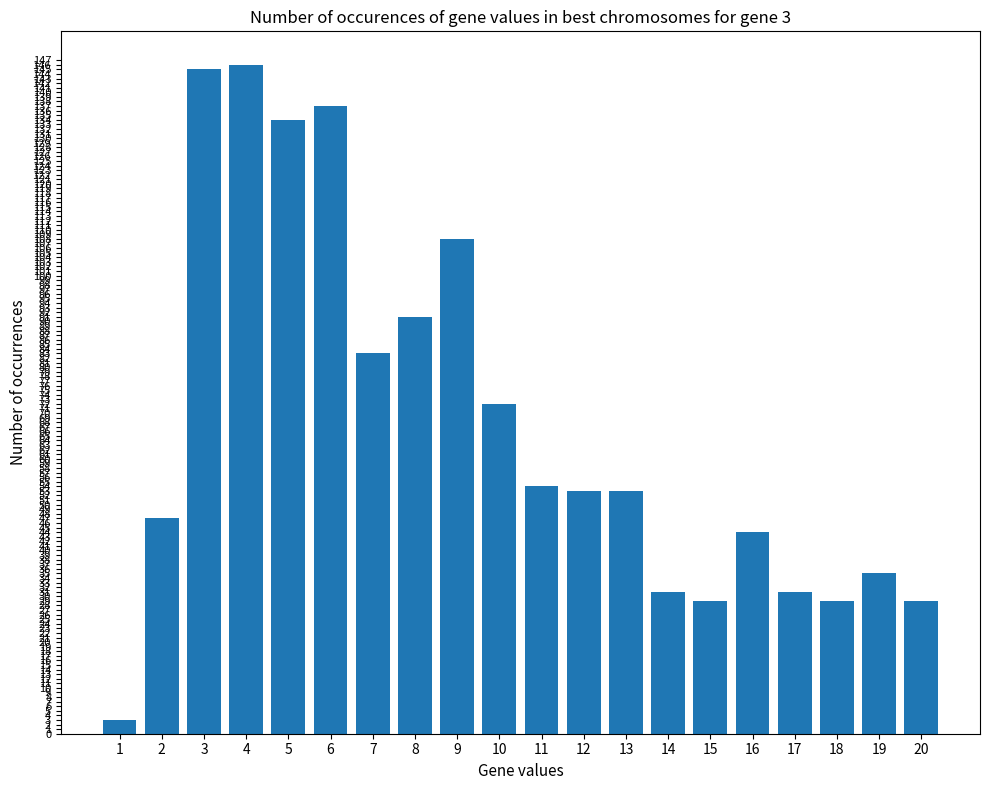

Reading right to left, transcribe all the data shown in this chart.

20=29	19=35	18=29	17=31	16=44	15=29	14=31	13=53	12=53	11=54	10=72	9=108	8=91	7=83	6=137	5=134	4=146	3=145	2=47	1=3